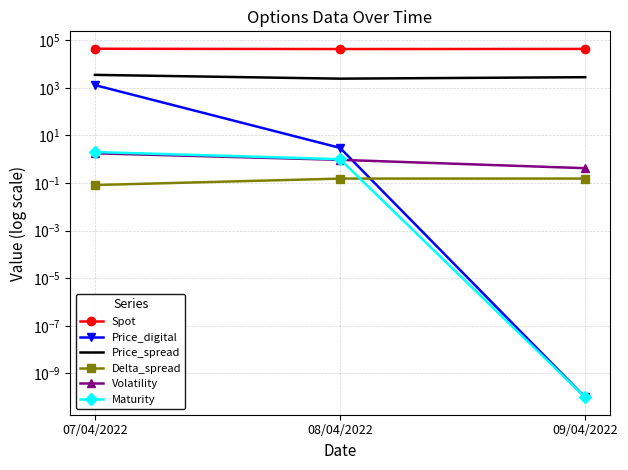

Rank the series at 07/04/2022 from highest to lowest value.

Spot, Price_spread, Price_digital, Maturity, Volatility, Delta_spread